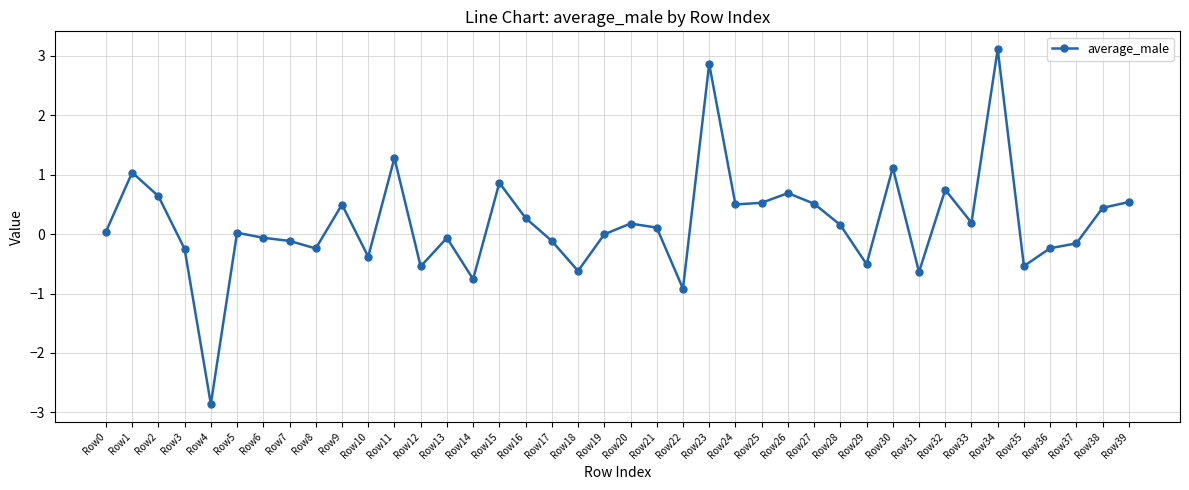

What is the minimum value shown in the chart?

-2.9